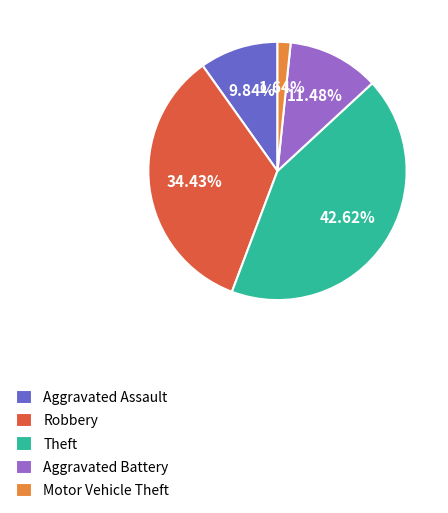

Does Aggravated Battery represent more than half of the total?

No